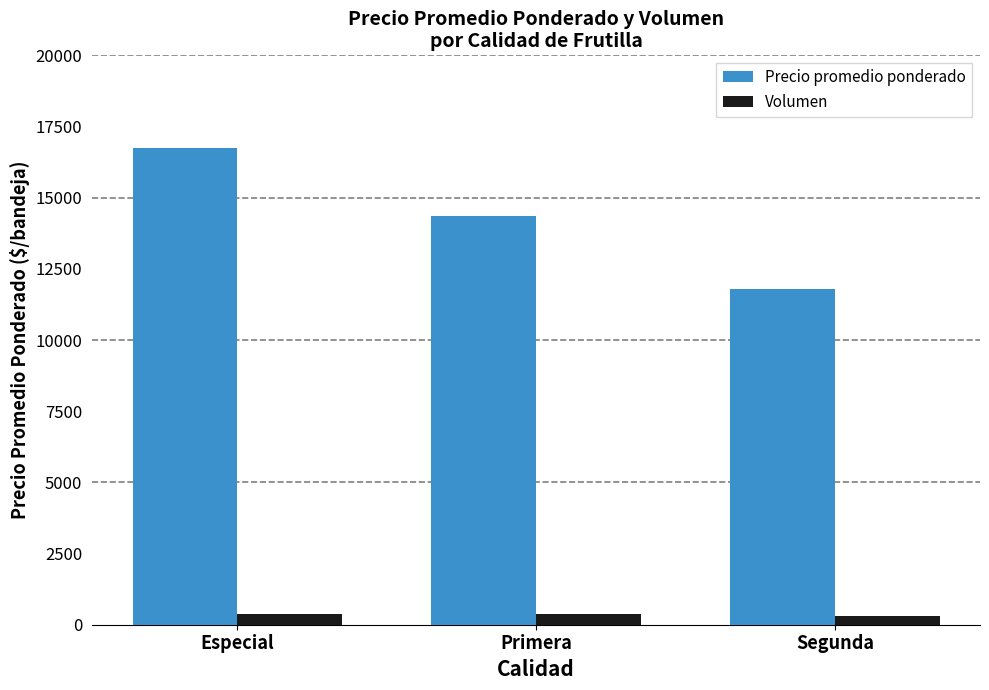

What is the label of the 1st bar from the right?

Segunda